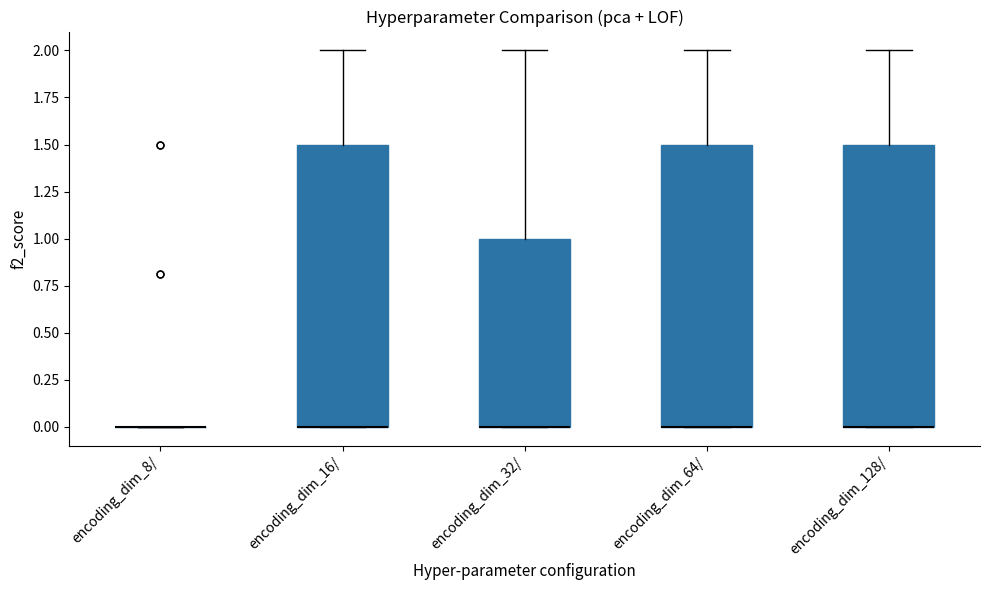

Reading left to right, read every box against the y-axis: the position of its median line, the range the box covers, and the ends of its whiskers. The values are not printed on the chart, so give them approximately, as read against the axis.

encoding_dim_8/: box collapsed to a line at 0.0, whiskers 0.0 to 0.0
encoding_dim_16/: median 0.0 (drawn on the box's lower edge), box 0.0 to 1.5, whiskers 0.0 to 2.0
encoding_dim_32/: median 0.0 (drawn on the box's lower edge), box 0.0 to 1.0, whiskers 0.0 to 2.0
encoding_dim_64/: median 0.0 (drawn on the box's lower edge), box 0.0 to 1.5, whiskers 0.0 to 2.0
encoding_dim_128/: median 0.0 (drawn on the box's lower edge), box 0.0 to 1.5, whiskers 0.0 to 2.0